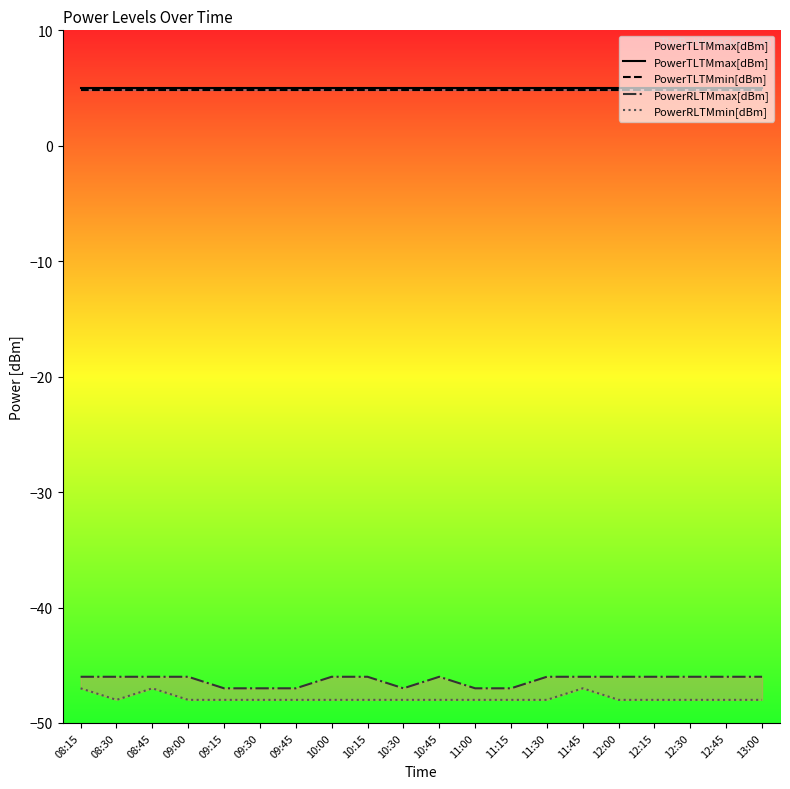

At which category does PowerRLTMmax[dBm] reach its first local peak?

10:45